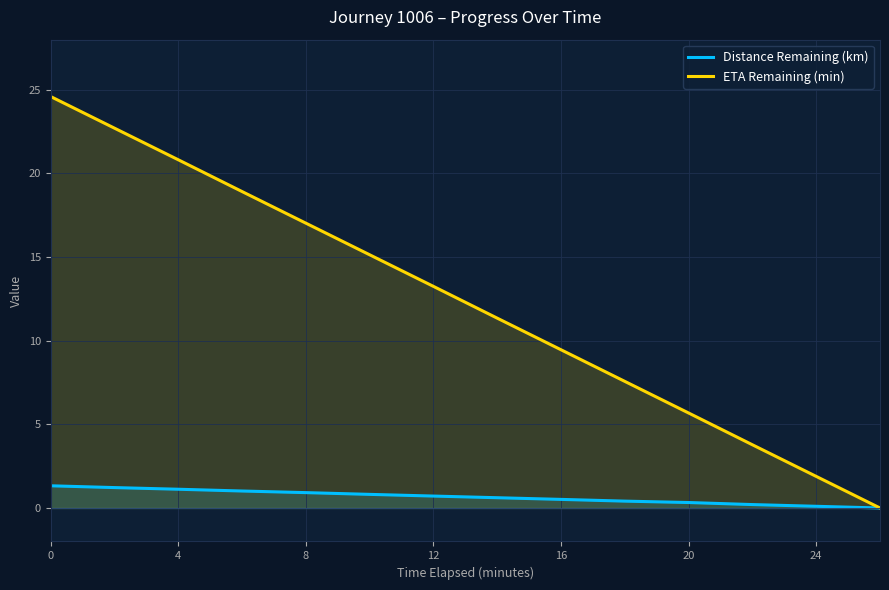

What is the difference between the maximum and minimum values in the ETA Remaining (min) series?

24.6